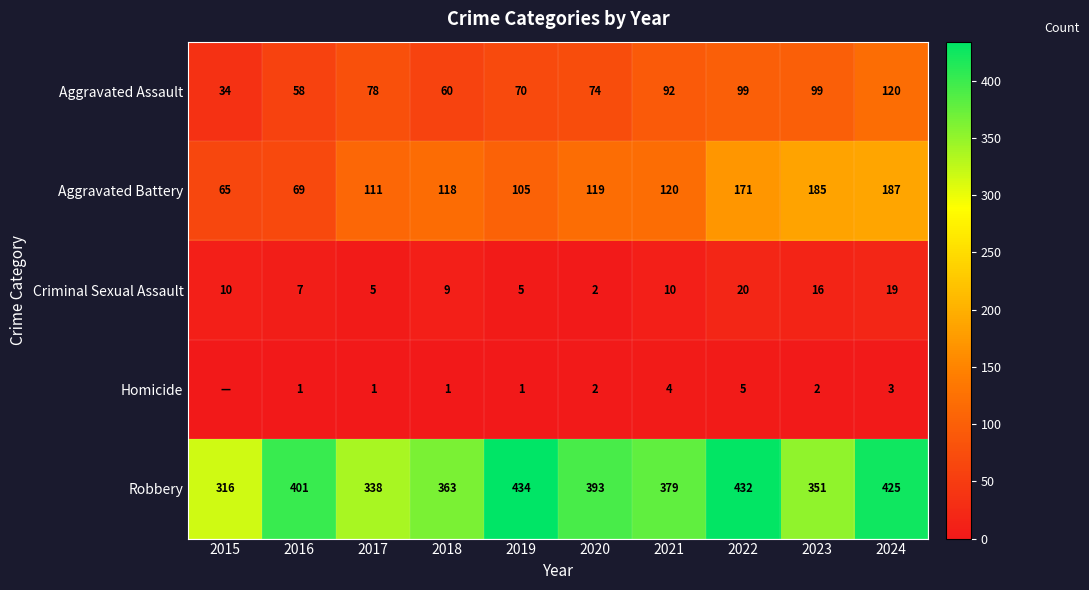

Read the Robbery value at 2016.

401